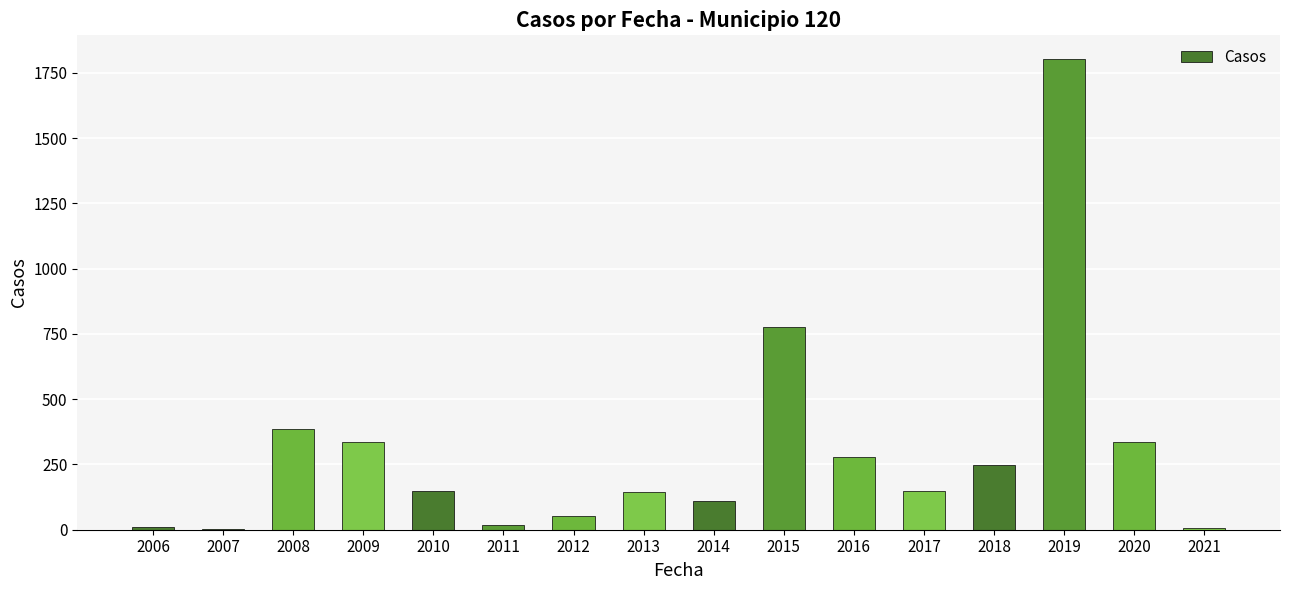

At which label is the value closest to 903?

2015